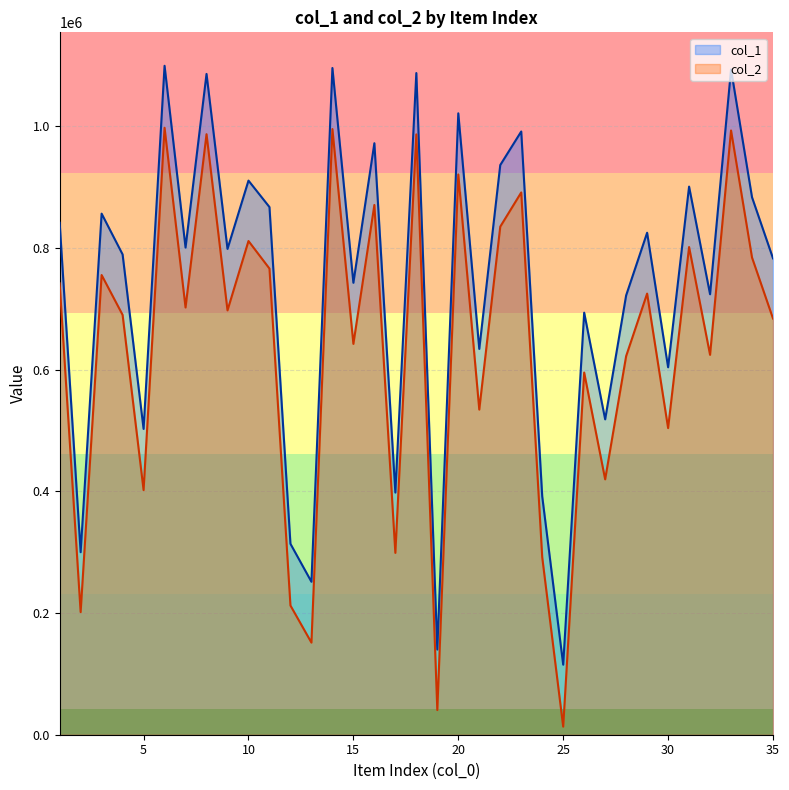

What are all the series names shown in the legend?

col_1, col_2